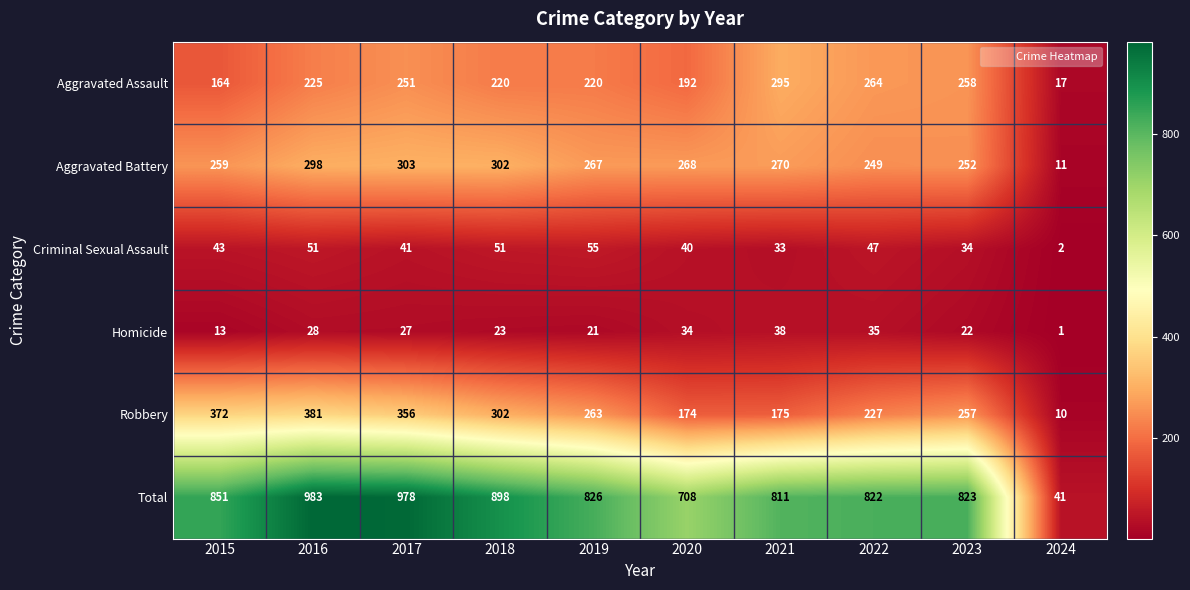

What is the maximum value shown in the chart?

983